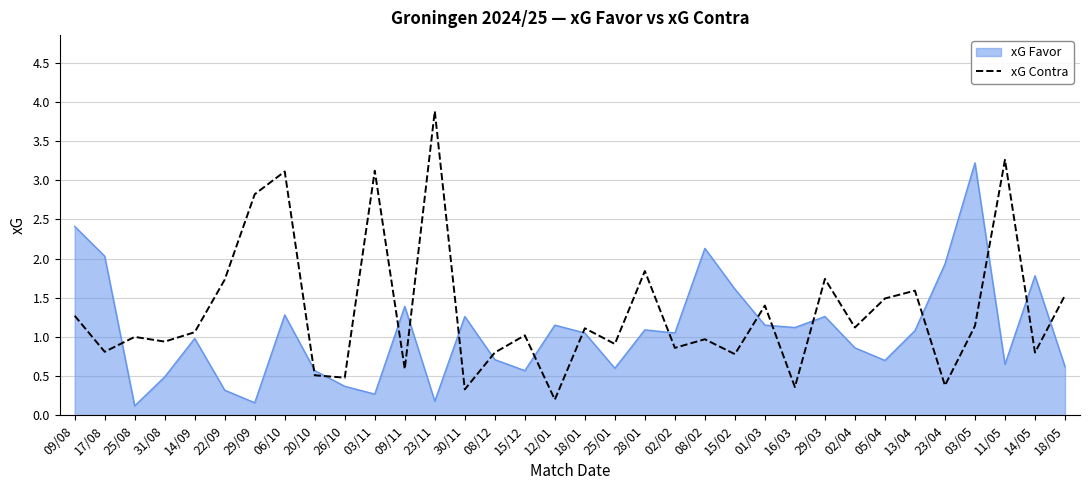

What is the spread (max minus min) of values at 09/11?

0.8